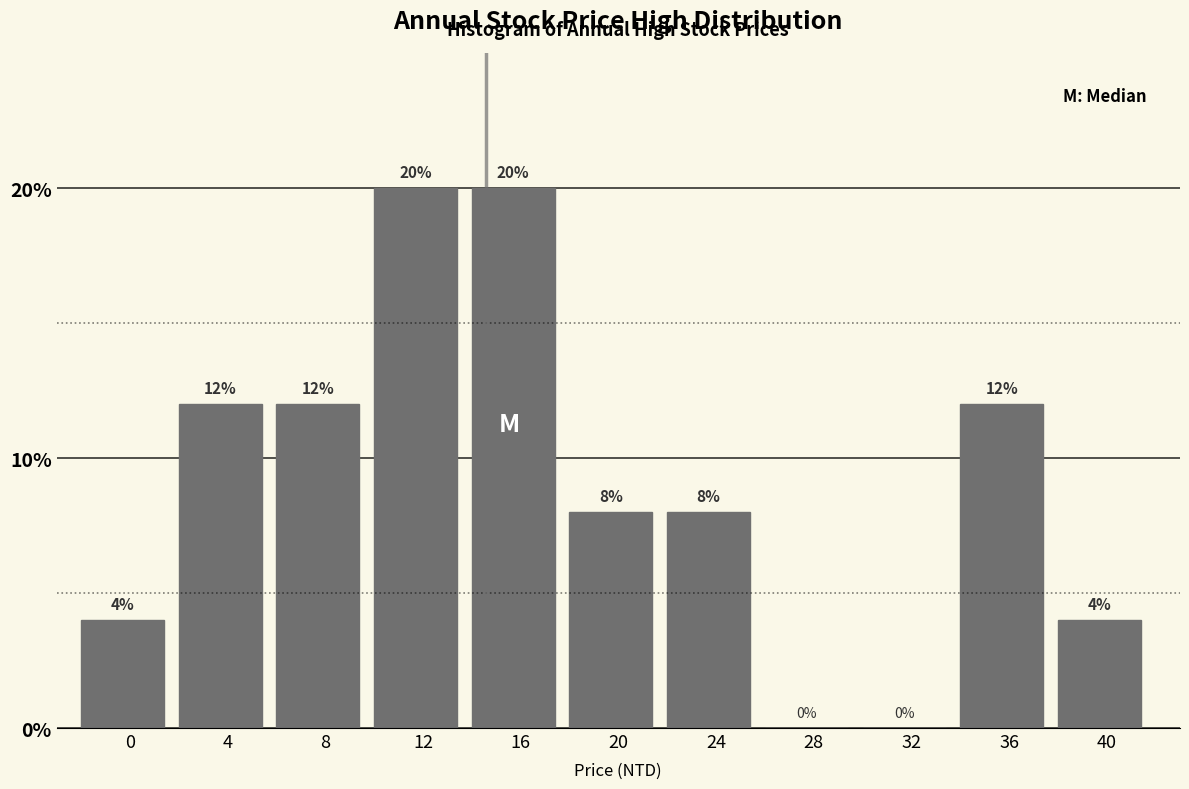

Reading right to left, transcribe all the data shown in this chart.

40=4	36=12	32=0	28=0	24=8	20=8	16=20	12=20	8=12	4=12	0=4